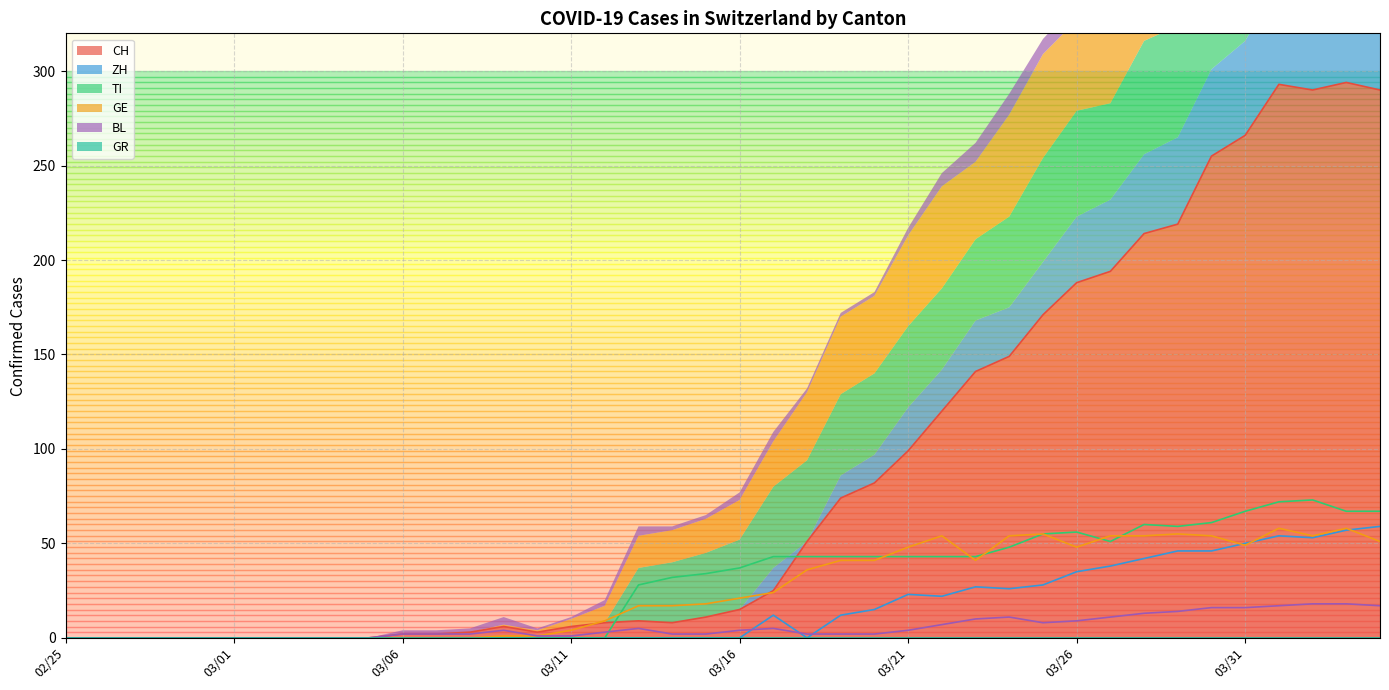

What position from the left is 2020-03-12?

17